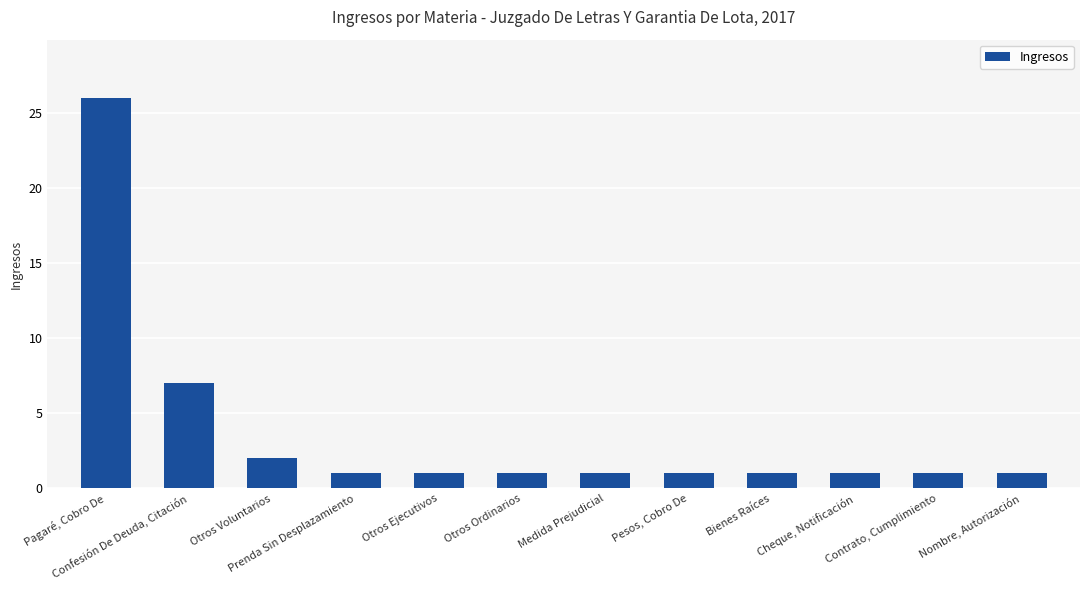

What is the sum of the values at Otros Ejecutivos and Otros Ordinarios?

2